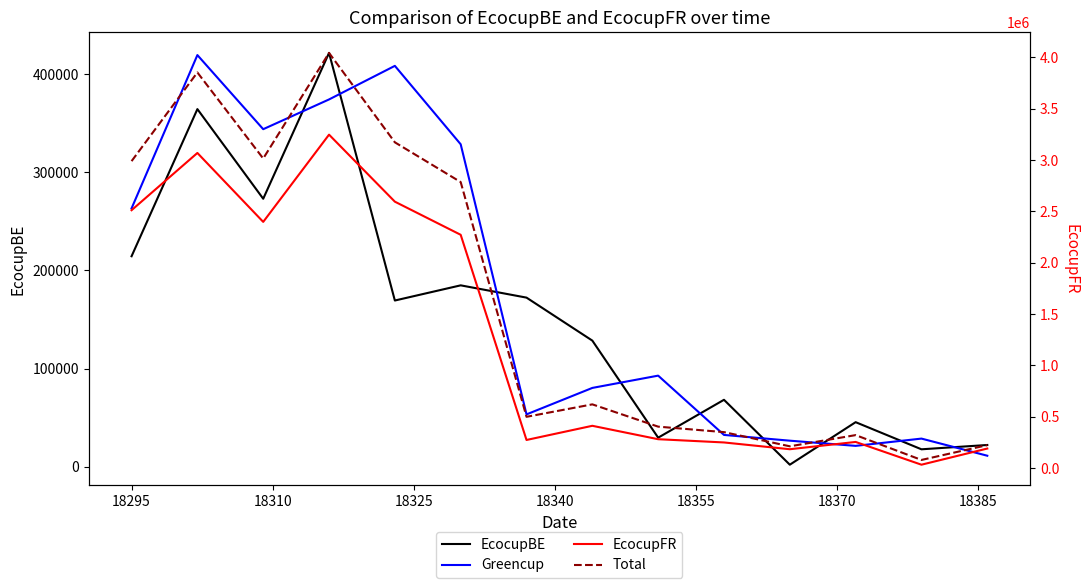

In EcocupBE, how many points are higher than both neighbors (excluding endpoints)?

5